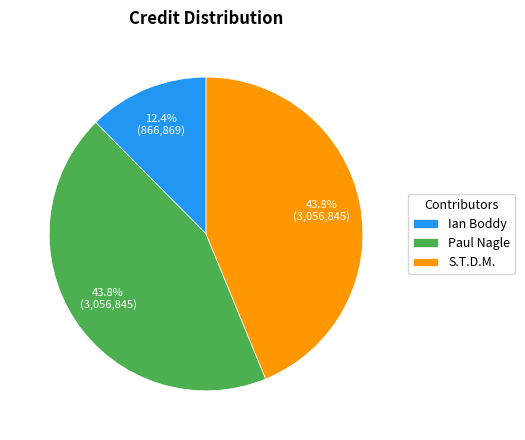

What is the ratio of the value at Ian Boddy to the value at Paul Nagle?

0.3